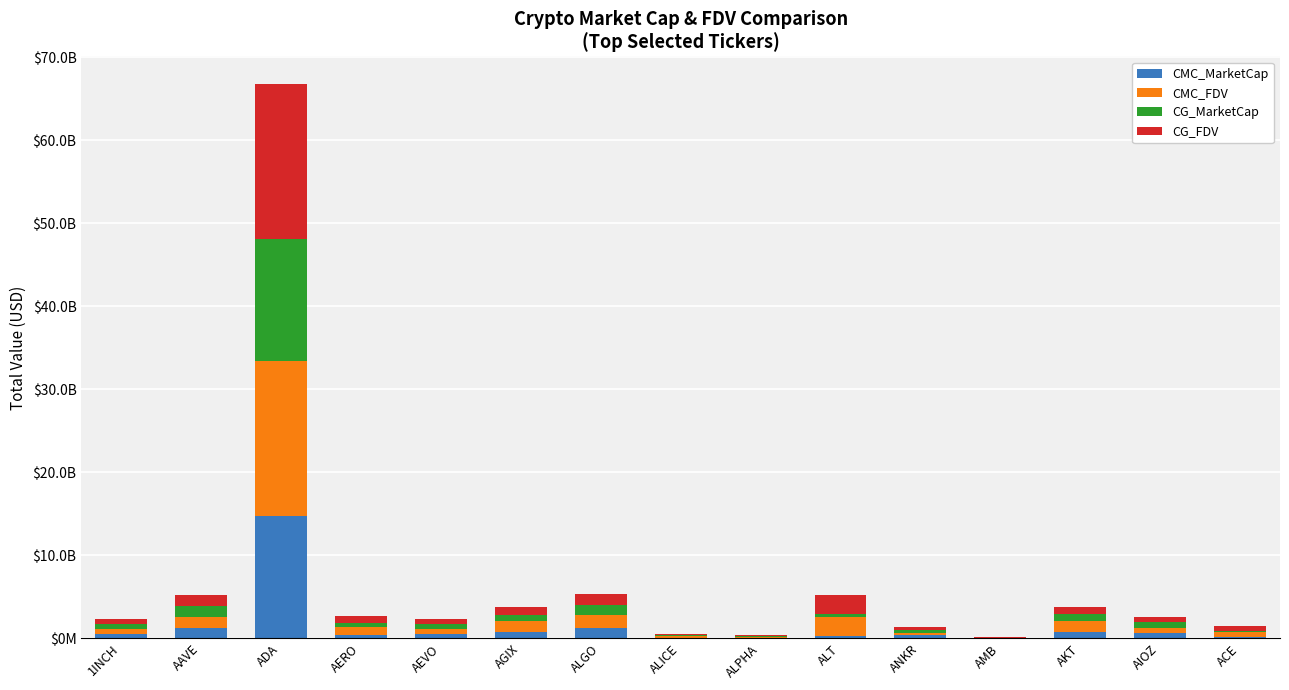

What are all the series names shown in the legend?

CMC_MarketCap, CMC_FDV, CG_MarketCap, CG_FDV